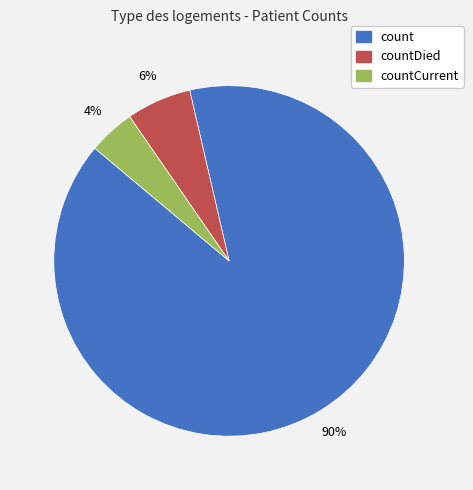

How many segments does this pie chart have?

3